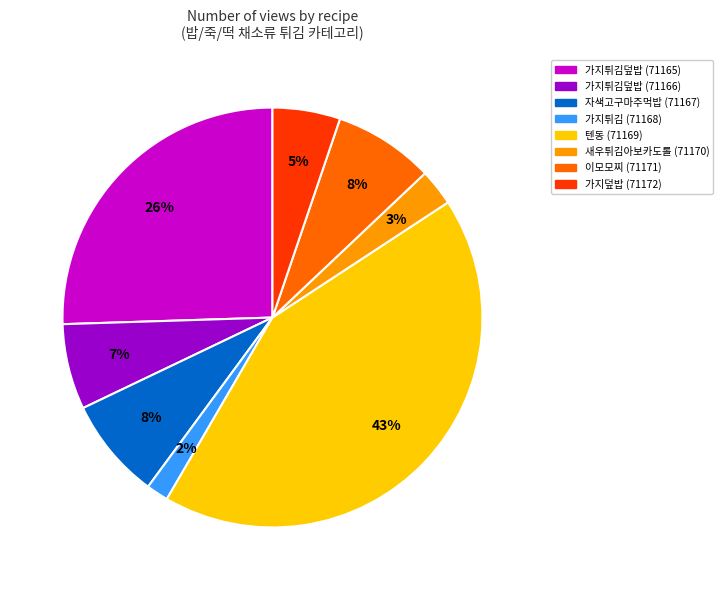

Do 이모모찌 (71171) and 새우튀김아보카도롤 (71170) together represent more than half of the pie?

No